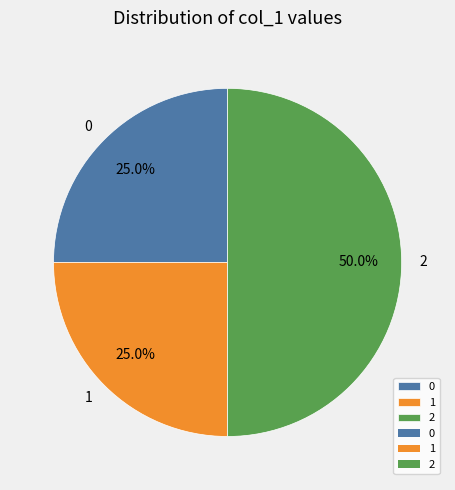

Between 1 and 2, which is larger?

2